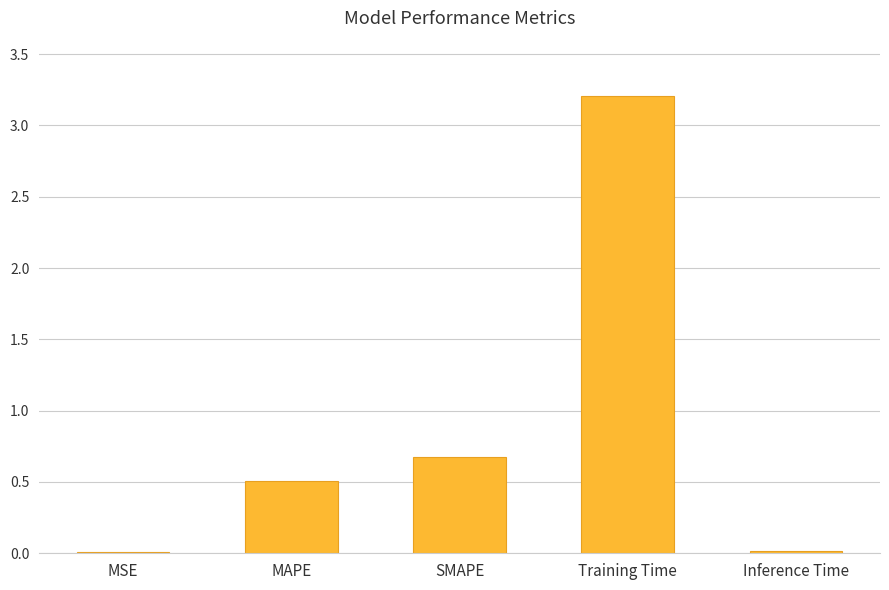

What is the approximate value at Training Time?

3.2